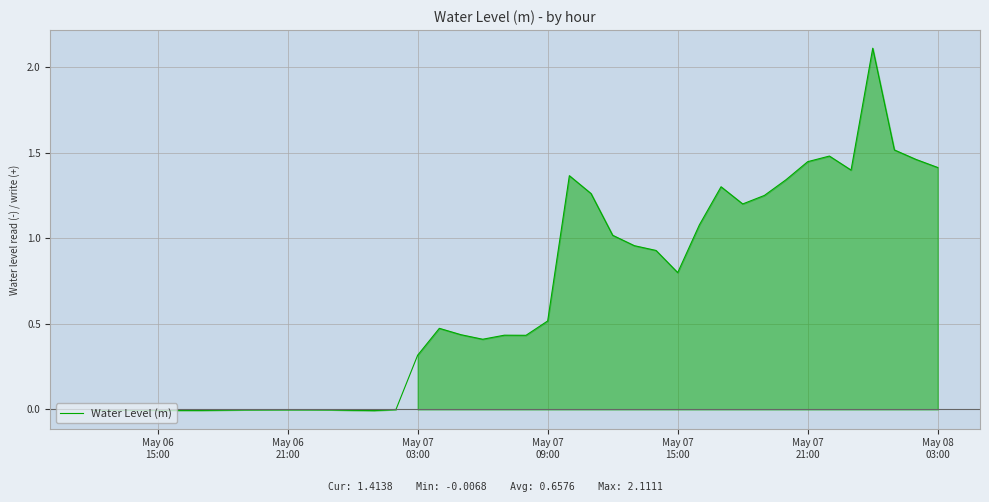

What is the difference between the maximum and minimum values?

2.1